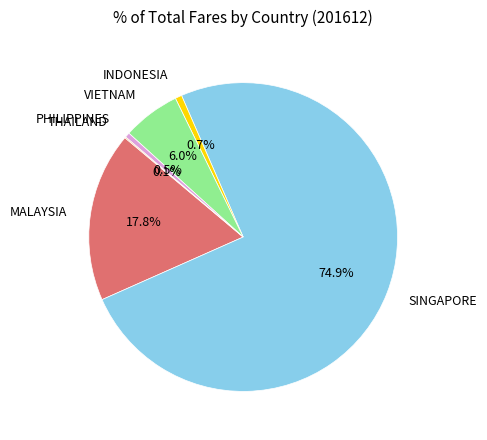

Is there any slice that represents more than half of the pie?

Yes